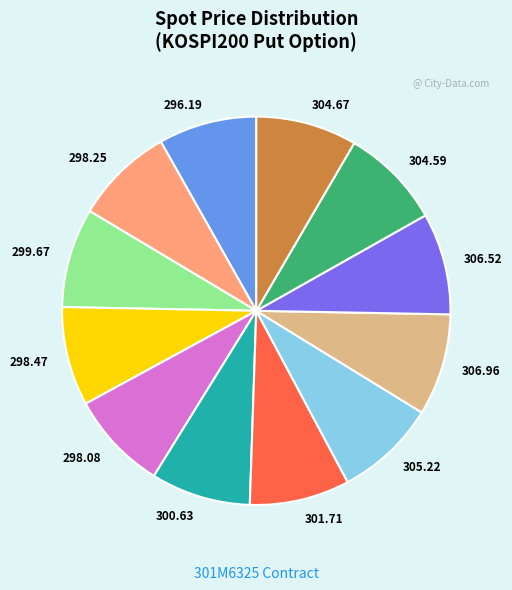

Is the sum of 298.08 and 300.63 greater than half?

No